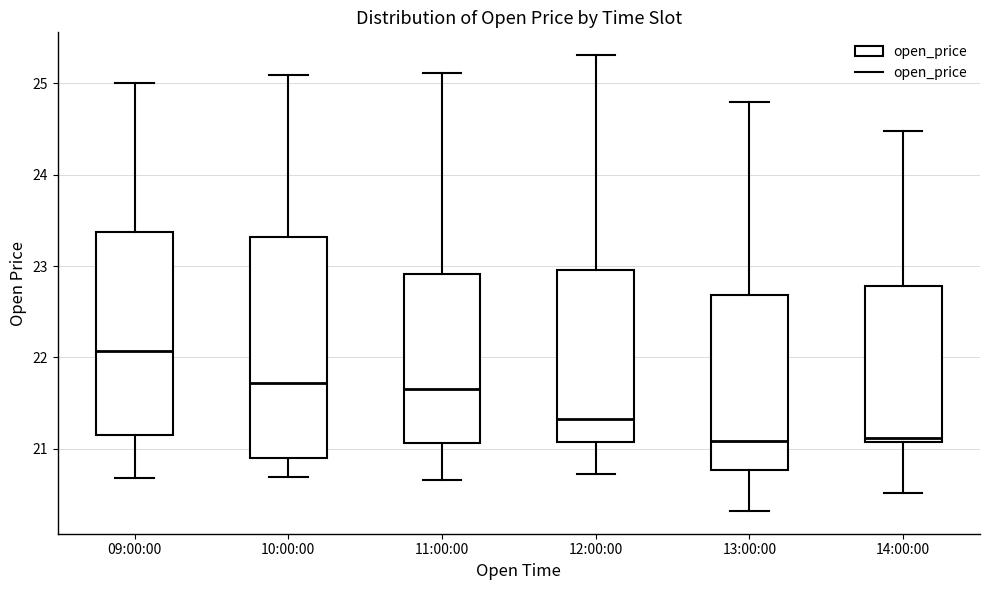

Which box's median line is the highest?

09:00:00